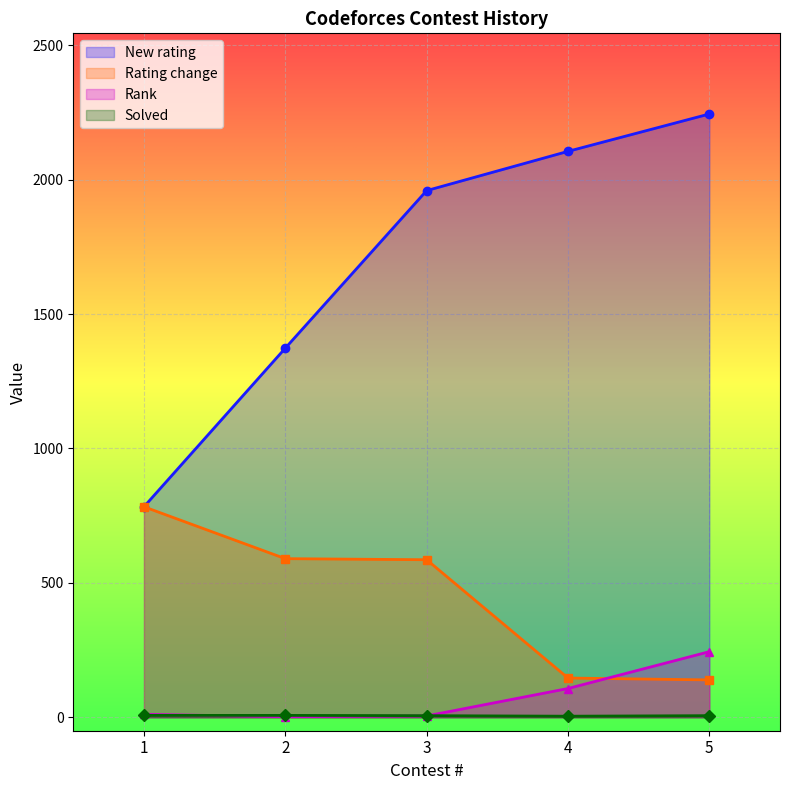

Which category has the lowest value in the Solved series?

4